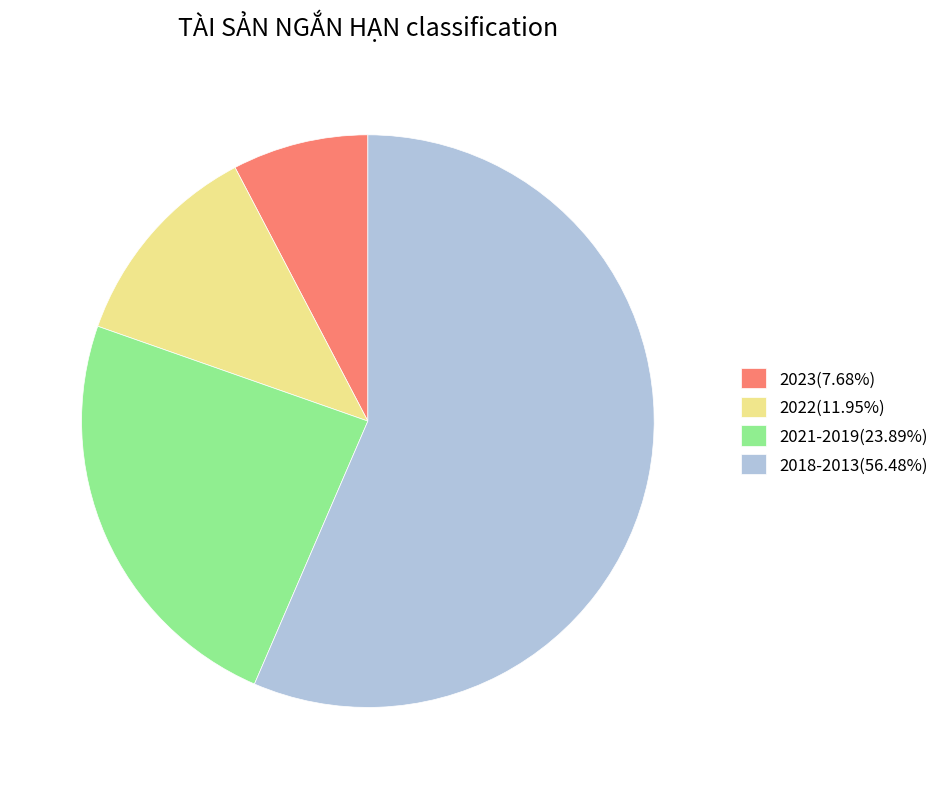

How many slices are in this pie chart?

4